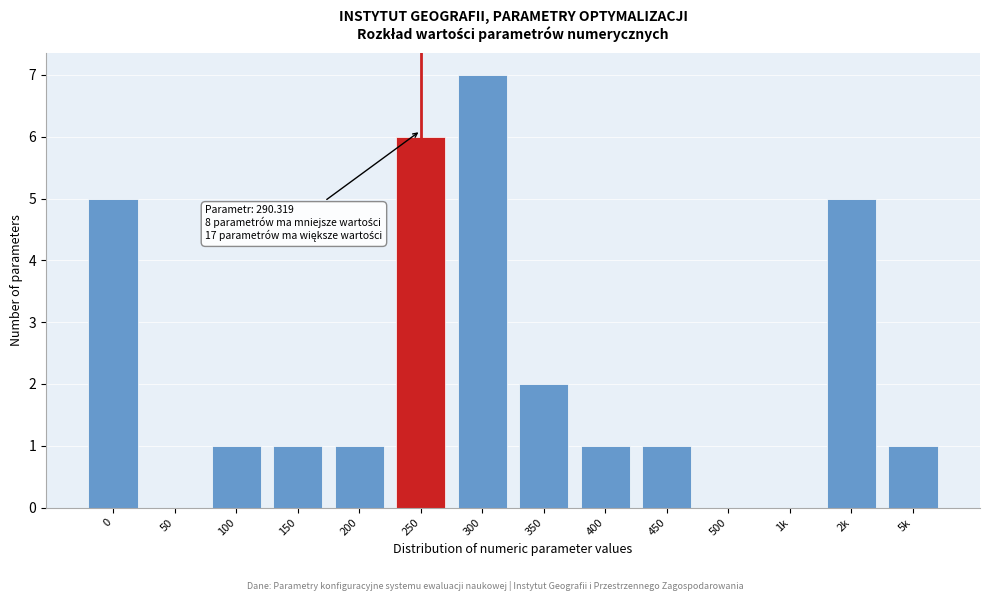

Reading left to right, what are all the values shown in this chart?

0=5	50=0	100=1	150=1	200=1	250=6	300=7	350=2	400=1	450=1	500=0	1k=0	2k=5	5k=1